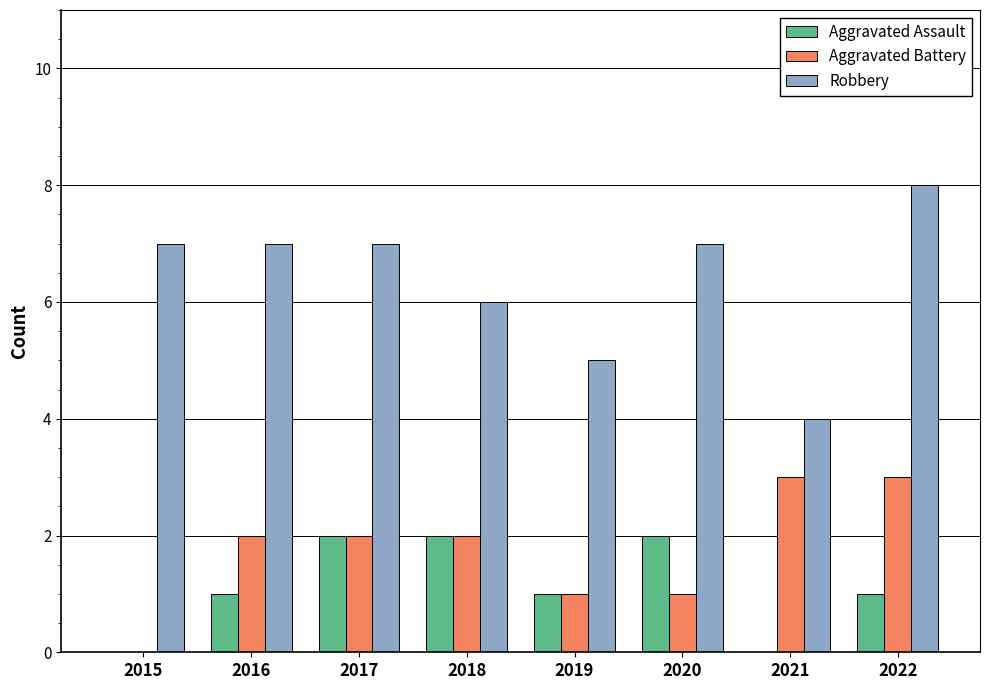

The value of Aggravated Assault at 2016 is 2. True or false?

False